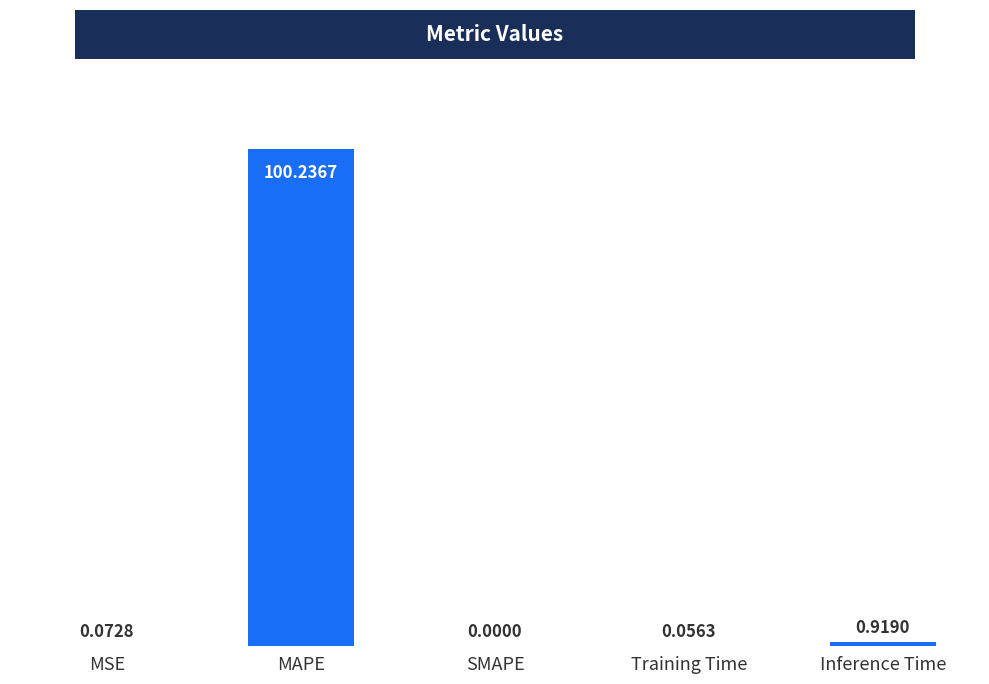

At which category does the chart reach its peak across all series?

MAPE